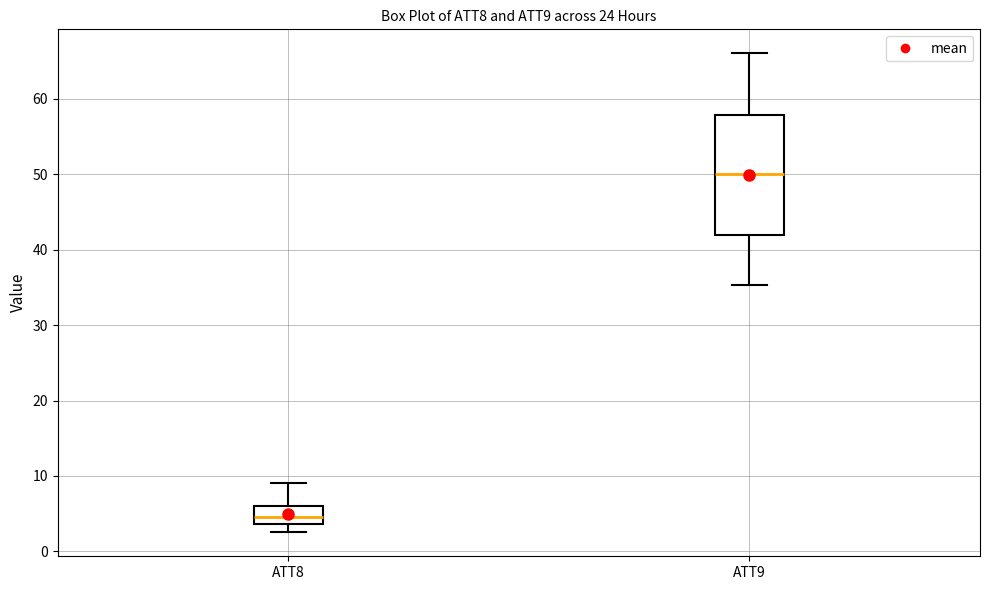

Reading left to right, transcribe this box plot: for each box, give where its median line is, the range the box spans, and where its two whiskers end, as read against the y-axis. The values are not printed on the chart, so give them approximately, as read against the axis.

ATT8: median 5, box 4 to 6, whiskers 3 to 9
ATT9: median 50, box 42 to 58, whiskers 35 to 66